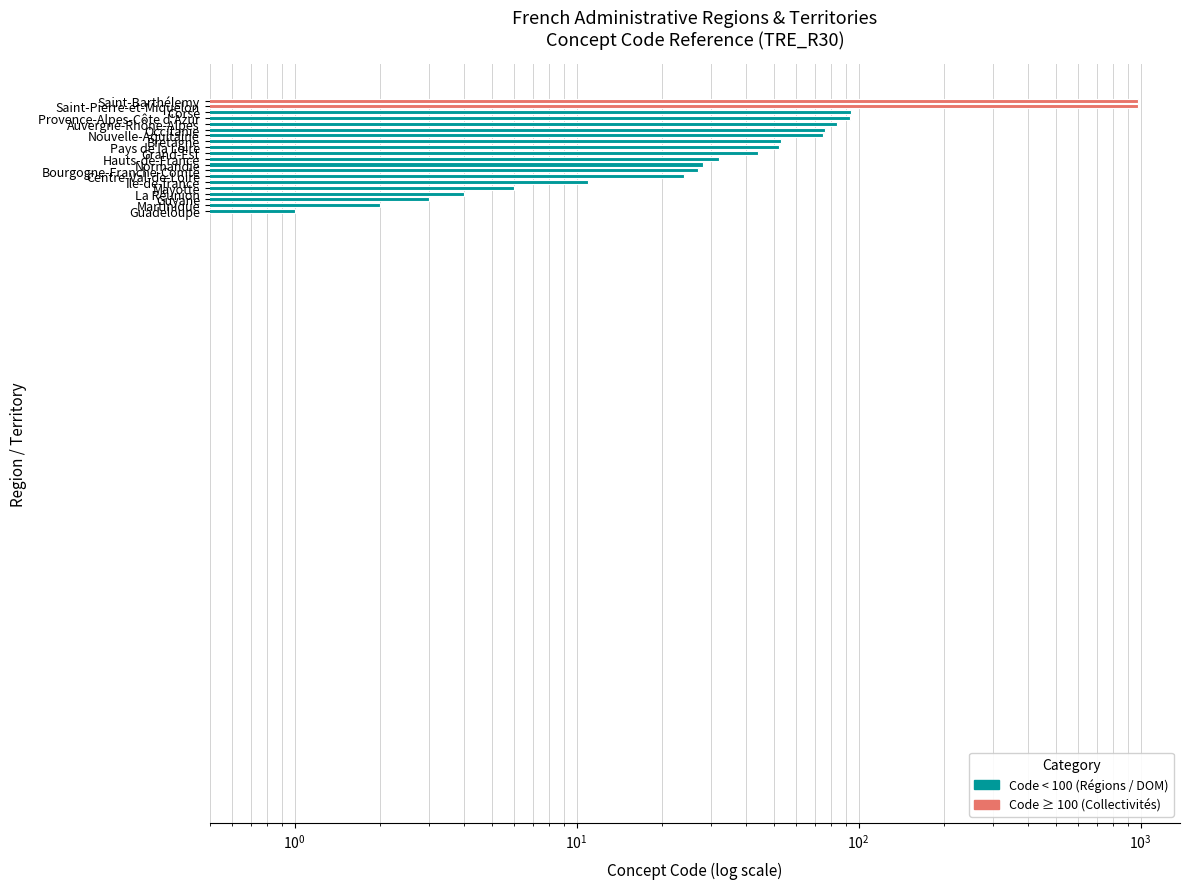

List the labels in order of value, largest first.

Saint-Barthélemy, Saint-Pierre-et-Miquelon, Corse, Provence-Alpes-Côte d'Azur, Auvergne-Rhône-Alpes, Occitanie, Nouvelle-Aquitaine, Bretagne, Pays de la Loire, Grand-Est, Hauts-de-France, Normandie, Bourgogne-Franche-Comté, Centre-Val-de-Loire, Ile-de-france, Mayotte, La Réunion, Guyane, Martinique, Guadeloupe